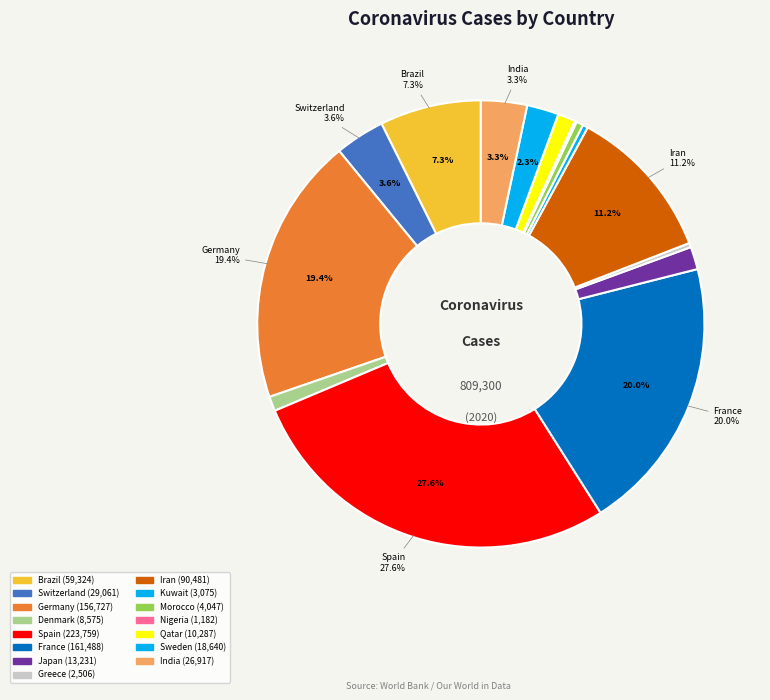

How many segments does this pie chart have?

15